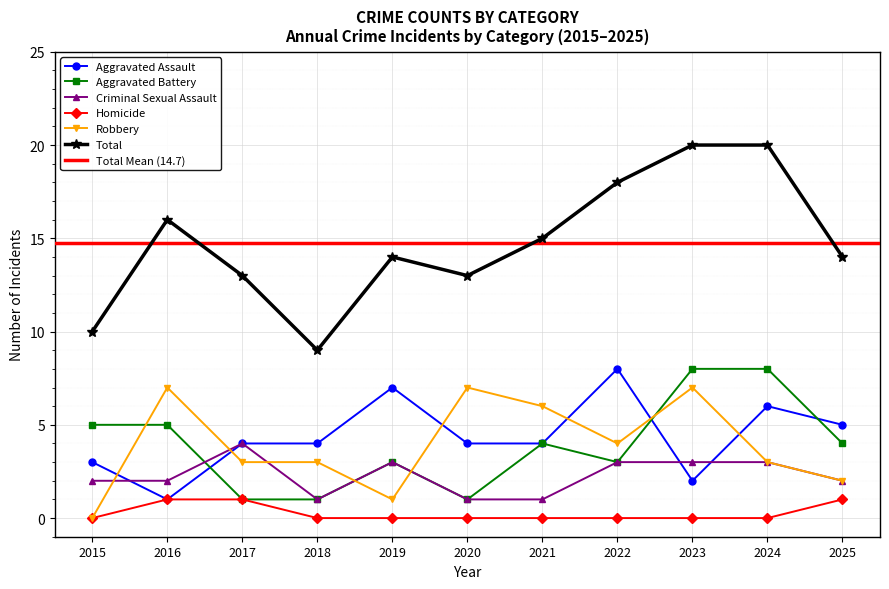

At how many categories does at least one series exceed 19?

2